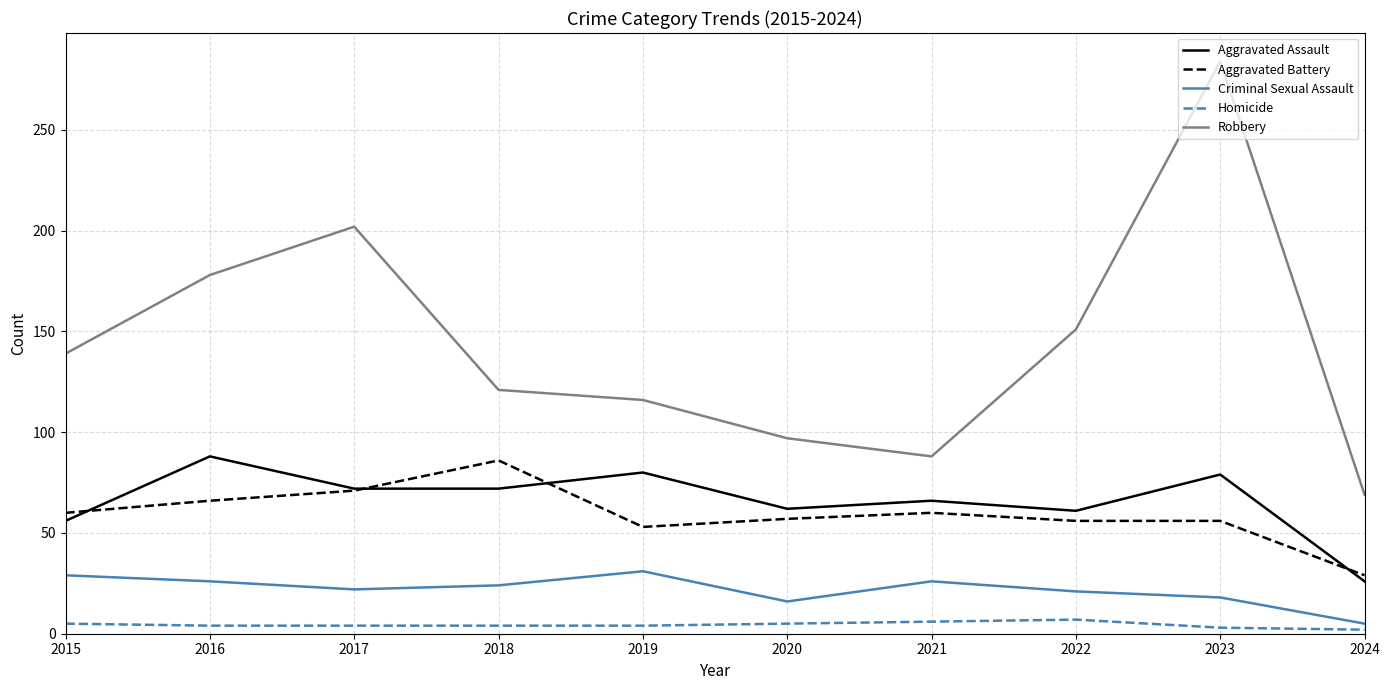

What is the maximum value for Robbery?

284